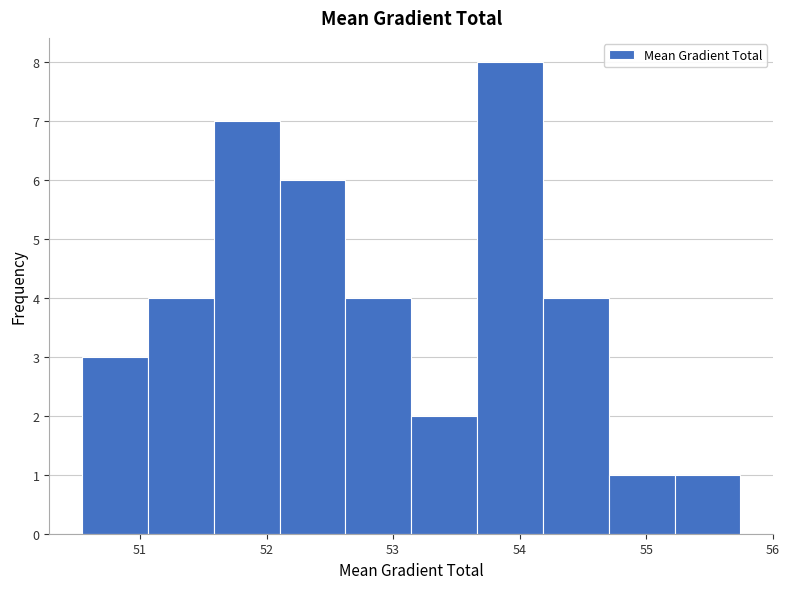

Which range on the x-axis has the tallest bar?

53.7 to 54.2